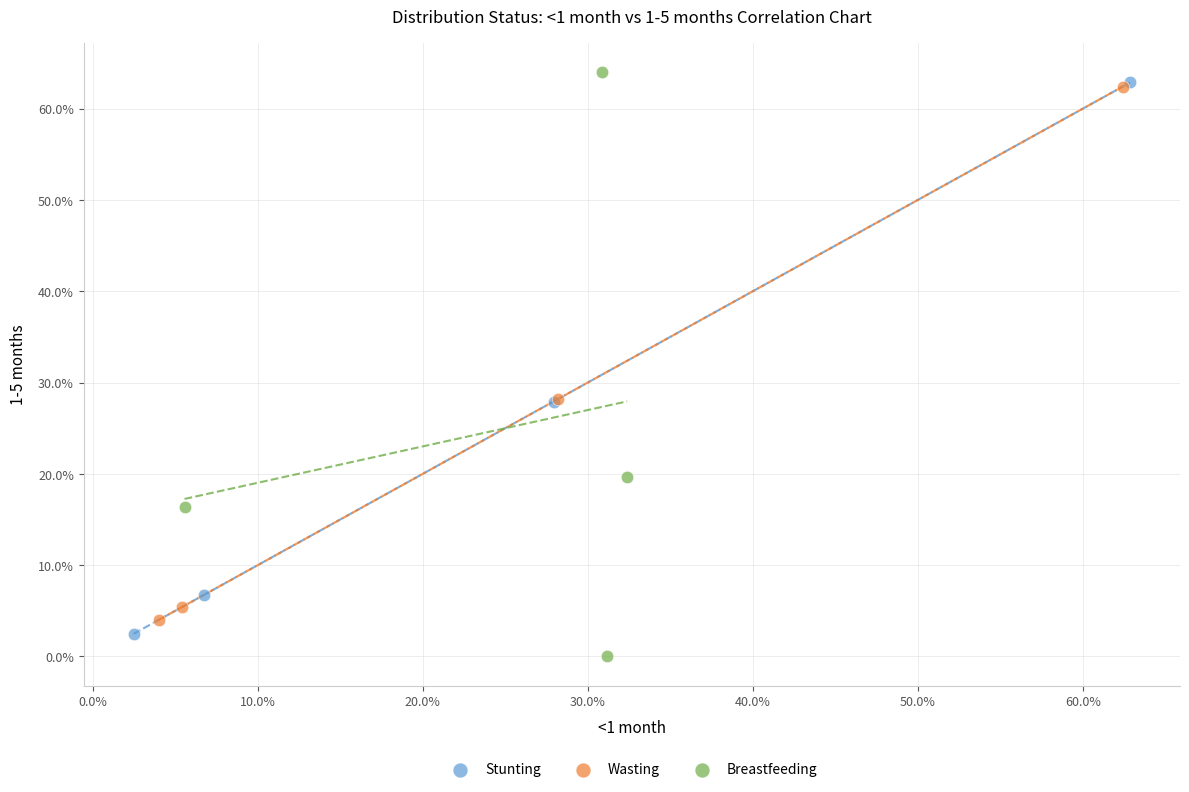

What are all the series names shown in the legend?

Stunting, Wasting, Breastfeeding